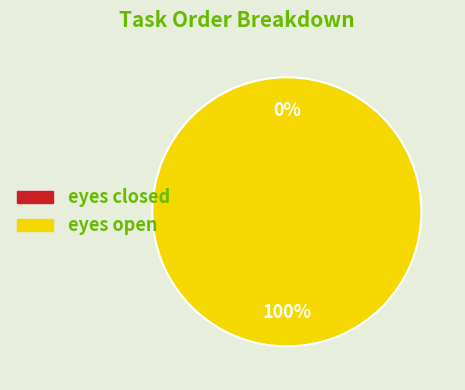

Rank the categories by value from lowest to highest.

eyes closed, eyes open